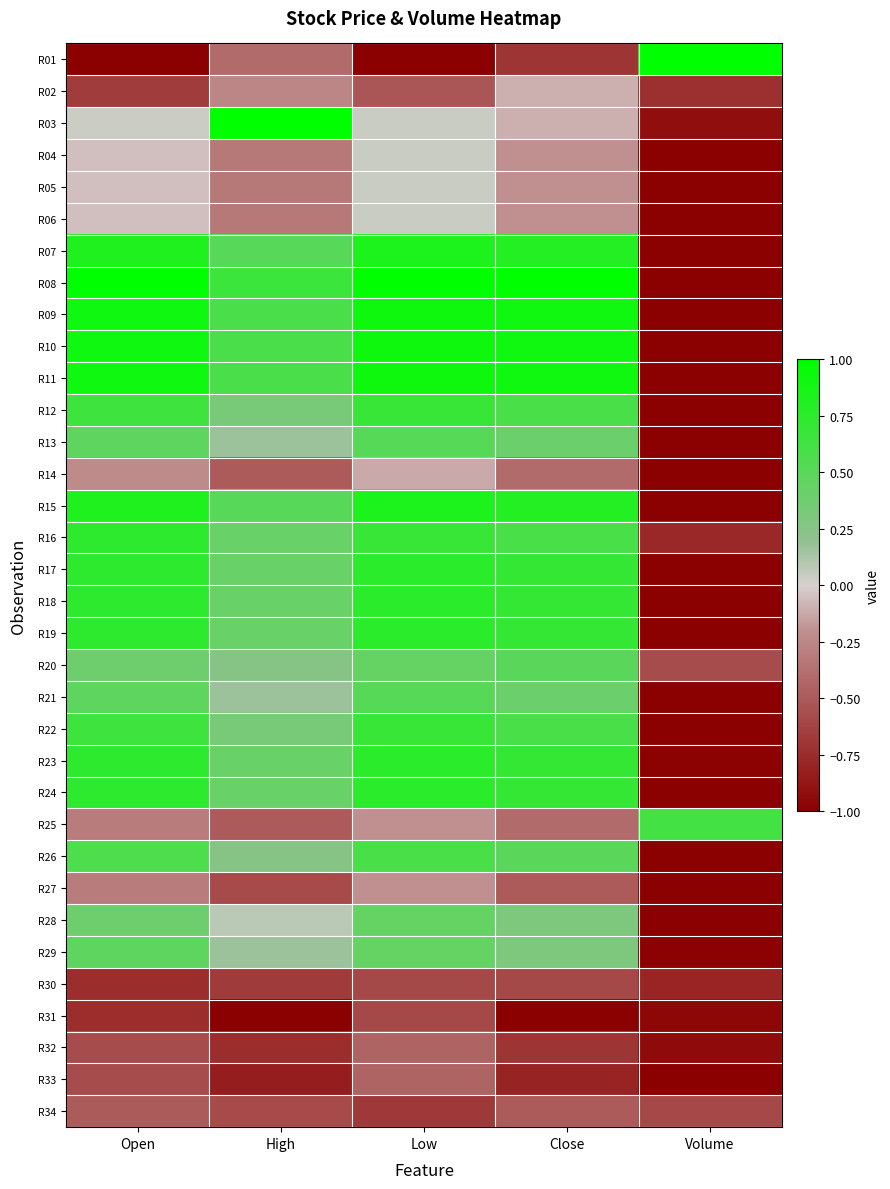

What is the spread (max minus min) of values at Open?

2.0